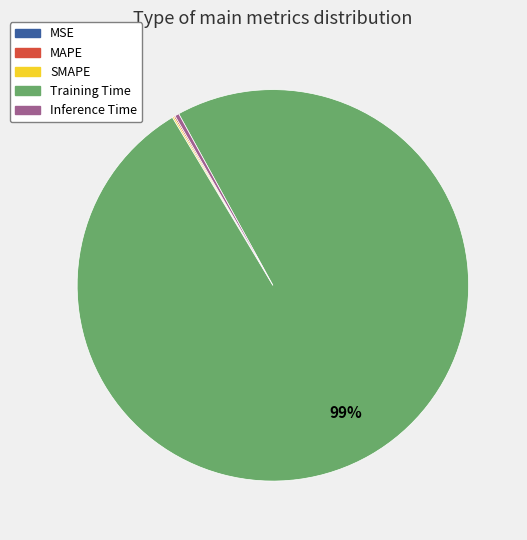

What is the majority slice?

Training Time